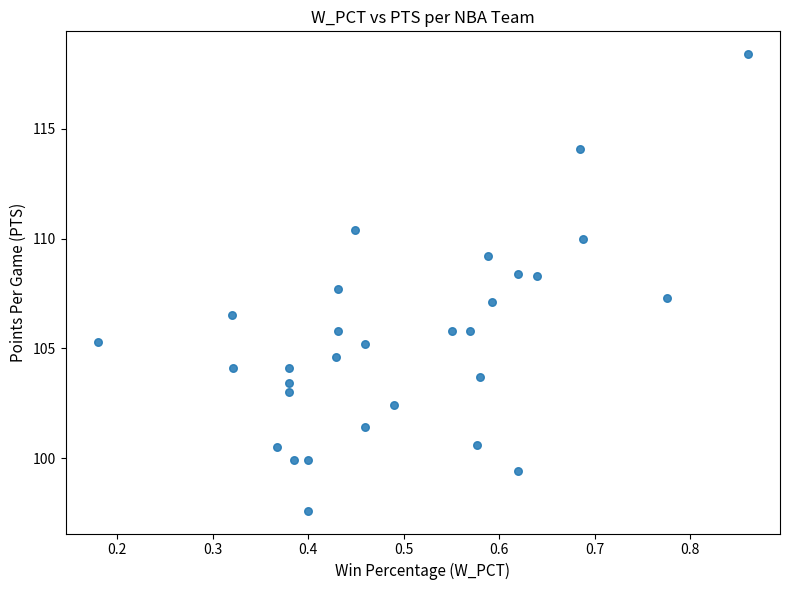

What is the range of Y values (max minus min)?

20.8